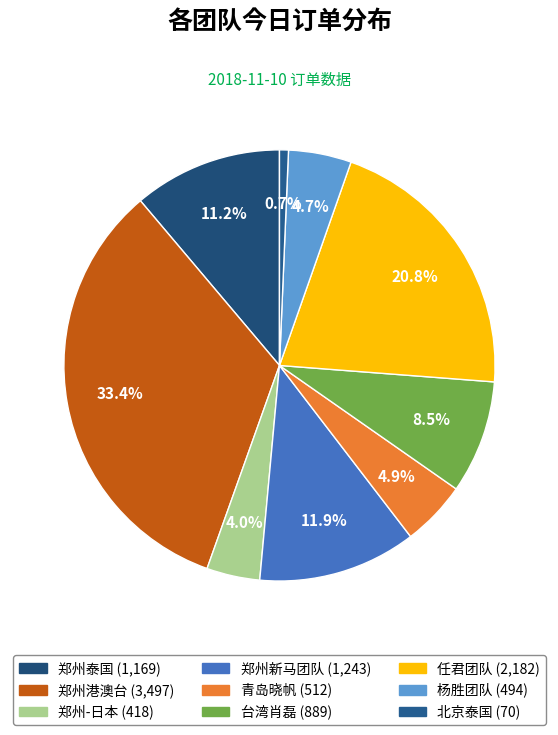

To the nearest percent, what is the difference between the 北京泰国 and 郑州泰国 slice percentages?

10%